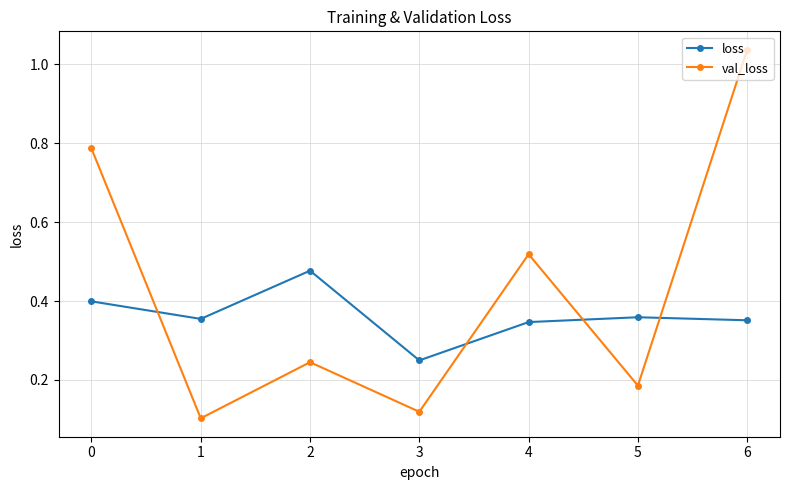

The val_loss series shows 0.3 at 5. True or false?

False